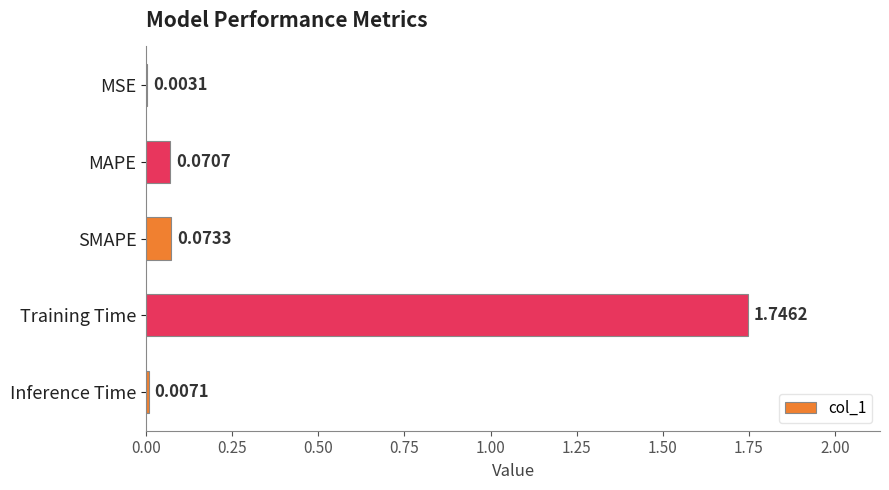

Where is the data nearest to the value 0?

MSE